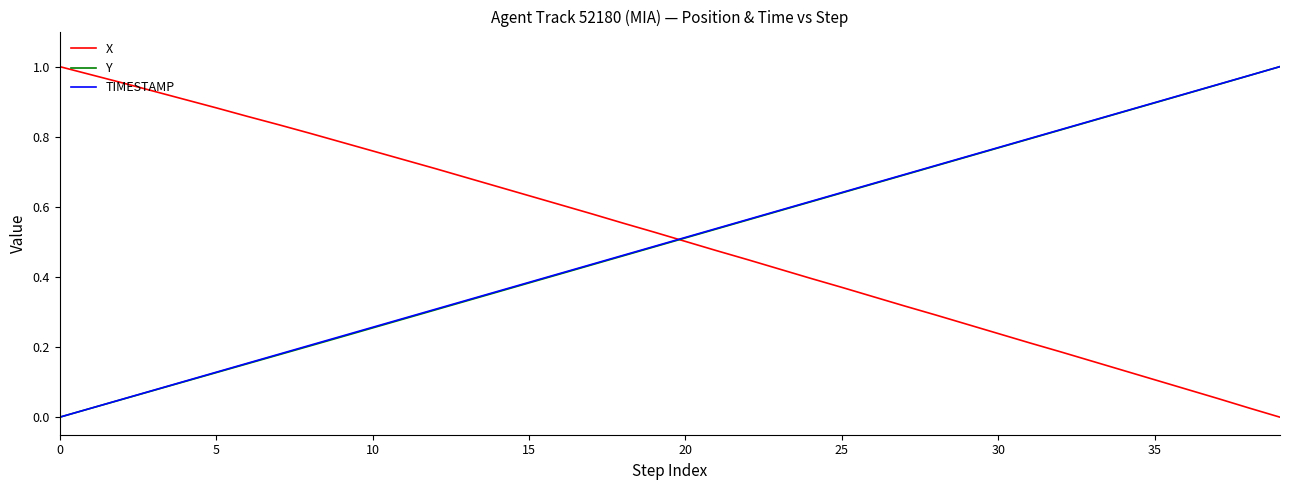

Which category has the highest value in the Y series?

39